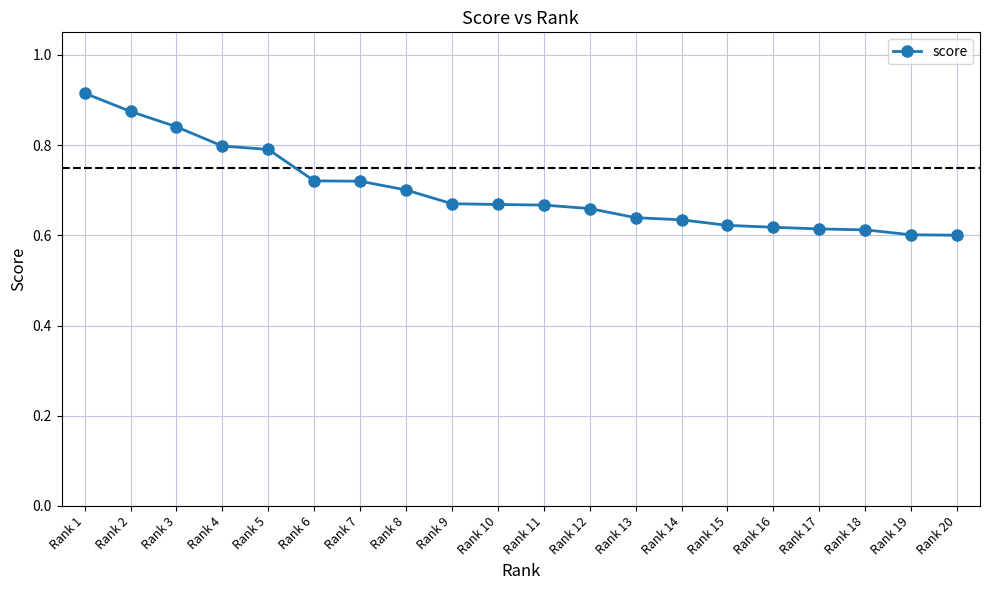

What is the difference between the values at Rank 16 and Rank 7?

0.1